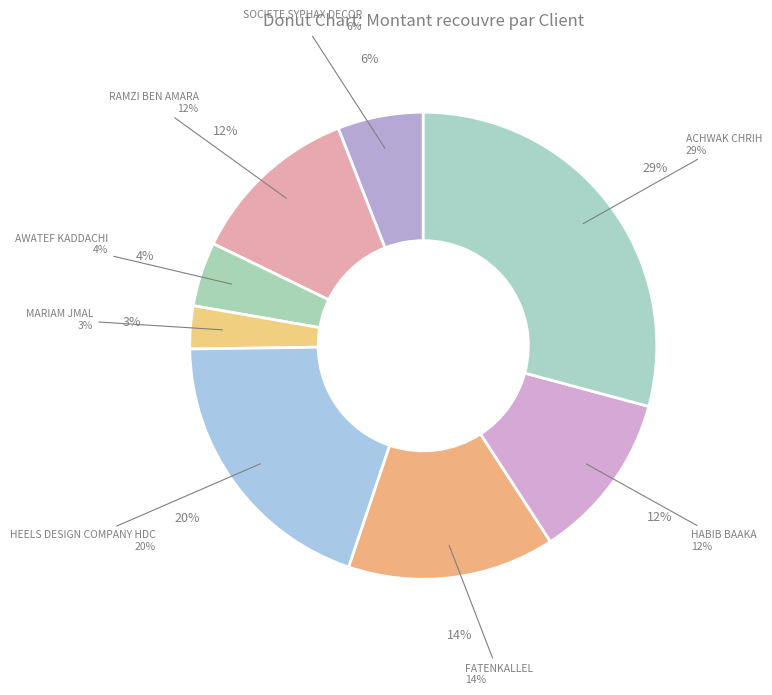

Is there a majority slice in this chart?

No